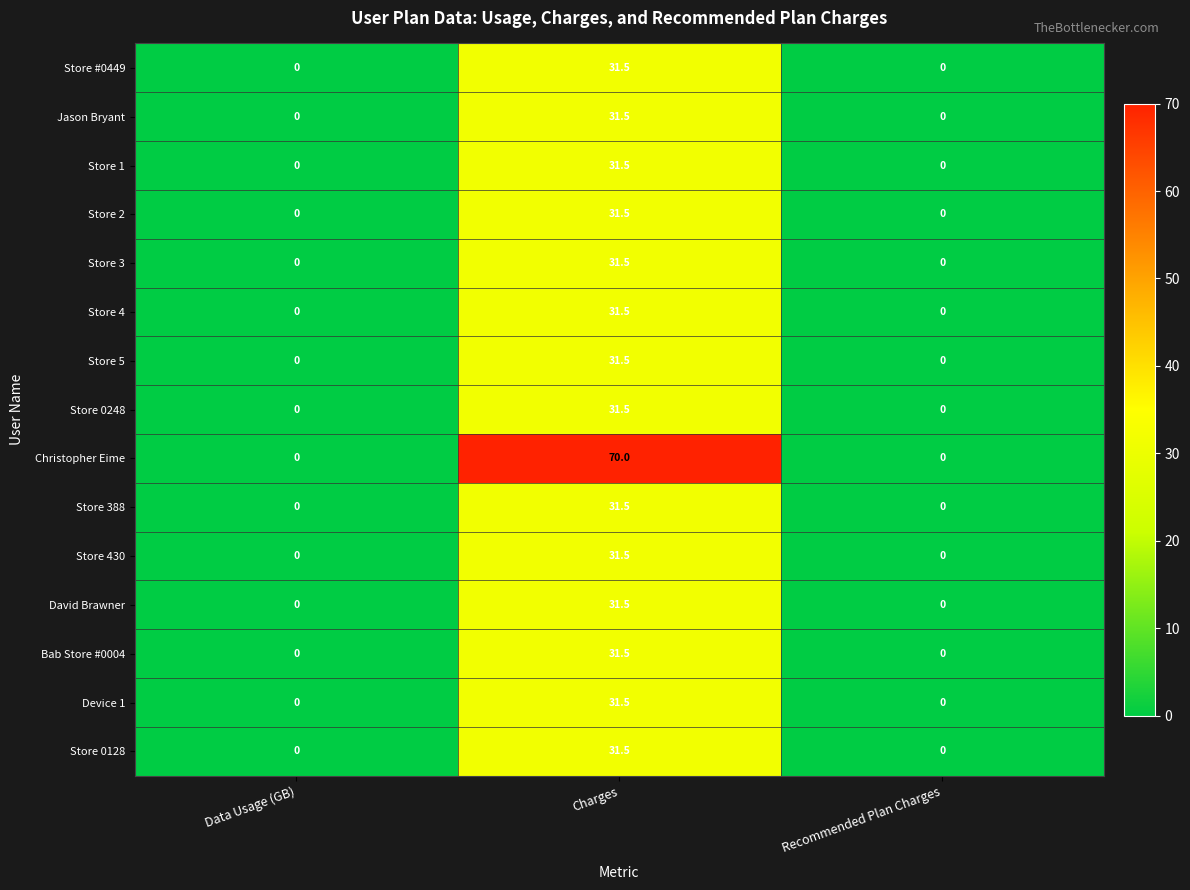

What is the maximum value shown in the chart?

70.0